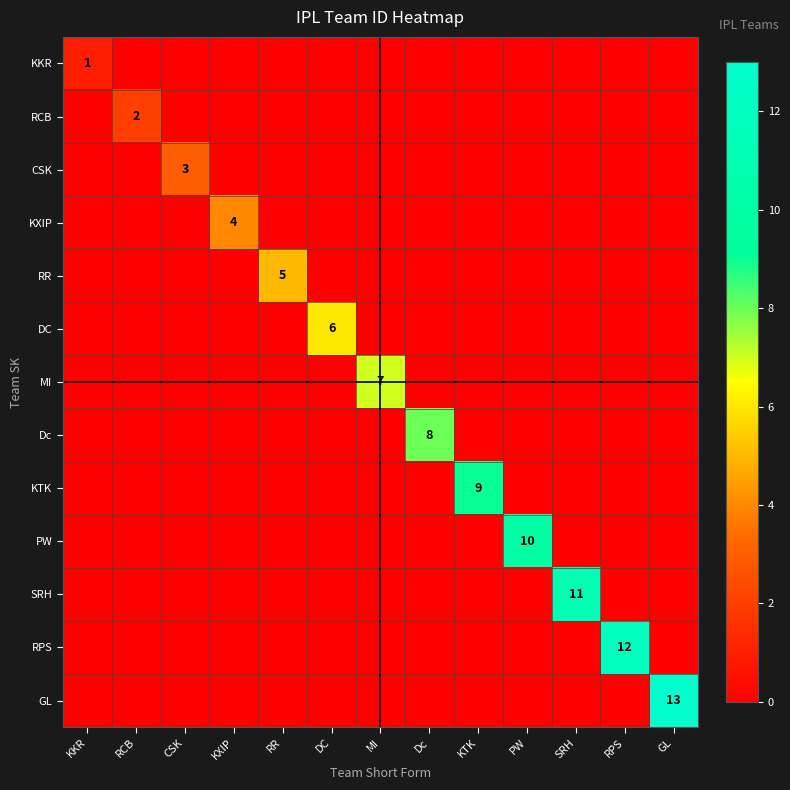

True or false: KTK has a value of 9 at KTK.

True